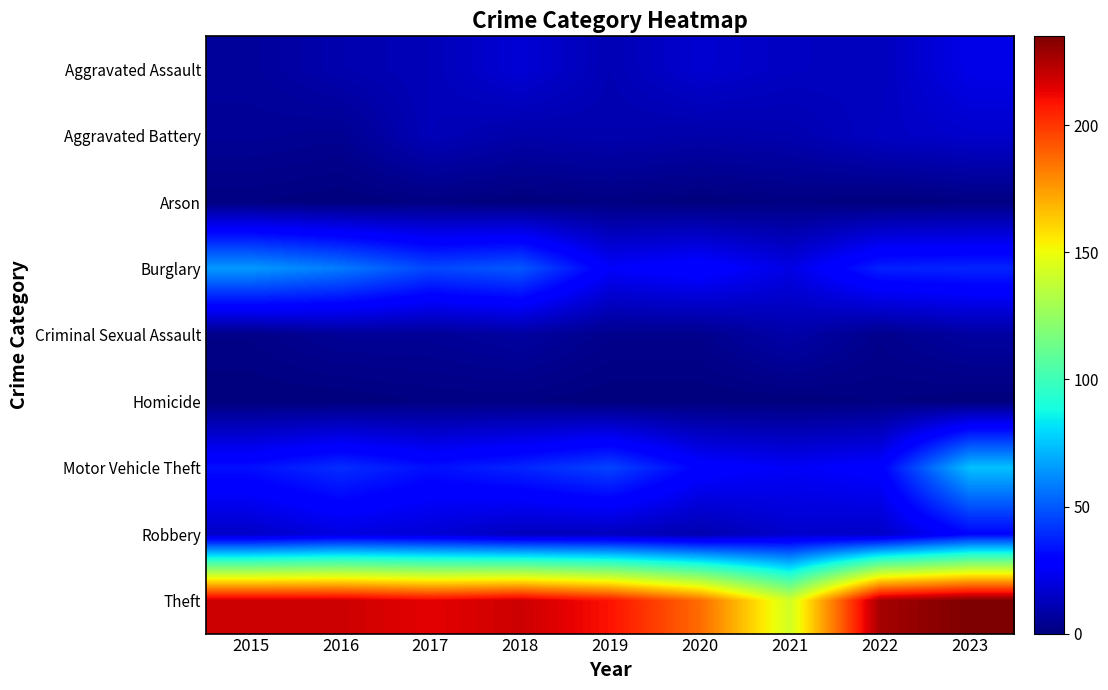

The Theft series shows 219 at 2016. True or false?

True